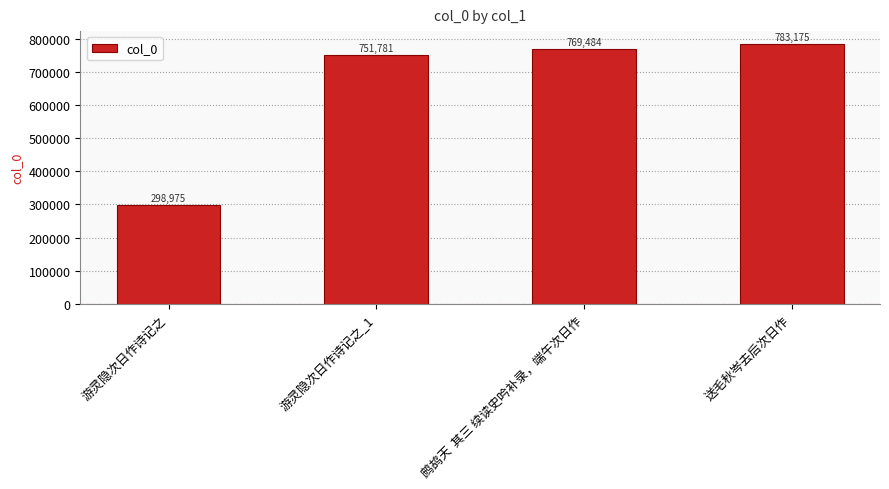

What is the label of the 4th bar from the right?

游灵隐次日作诗记之